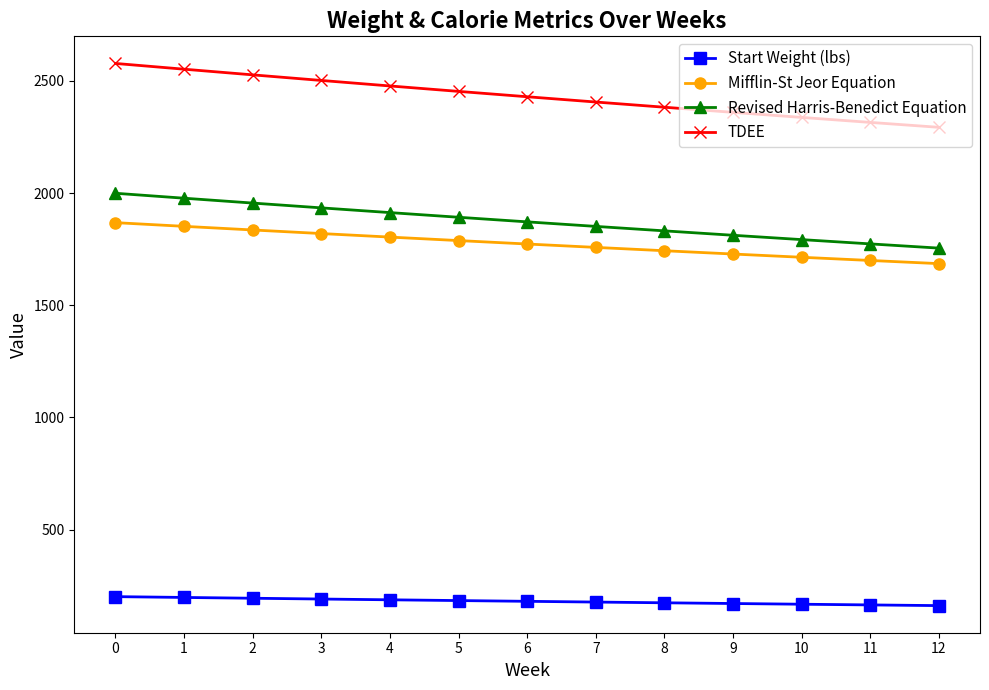

What is the difference between the highest and lowest values at 6?

2249.4